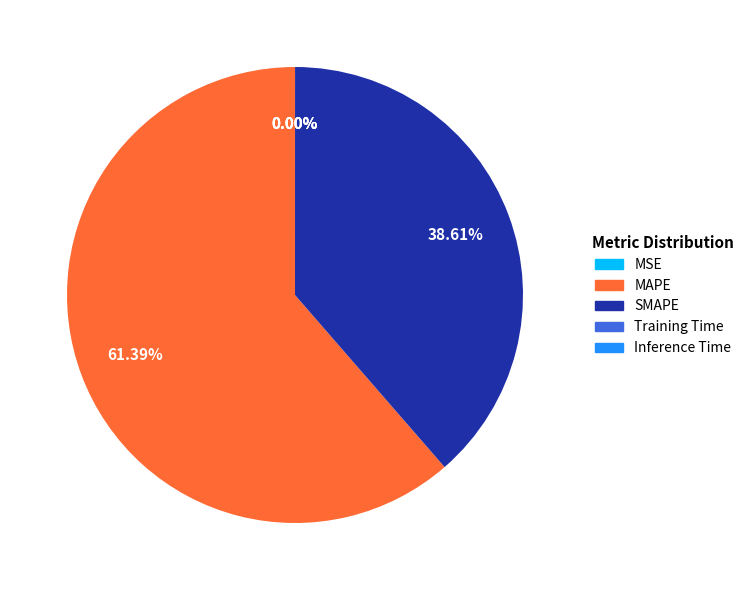

Which category has the biggest portion of the pie?

MAPE